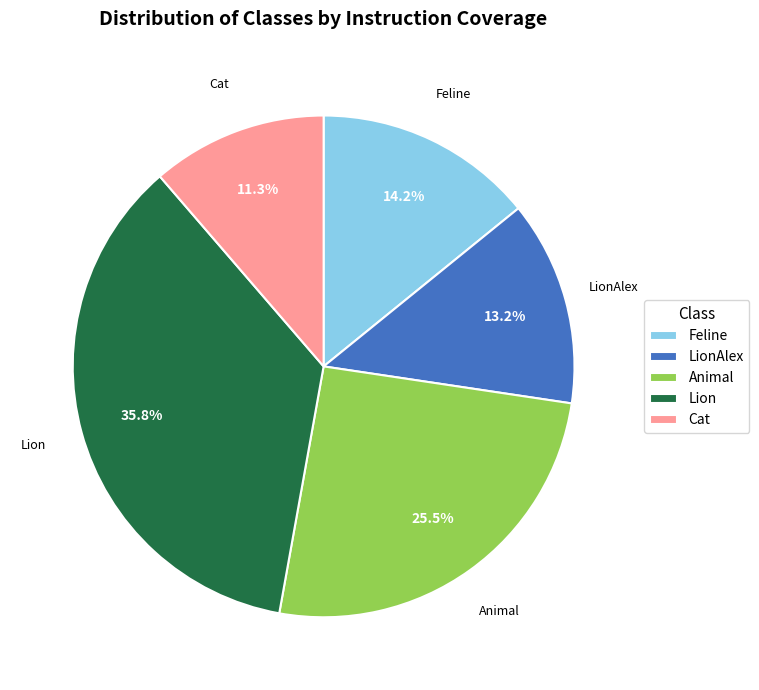

Does Lion account for over 50% of the chart?

No